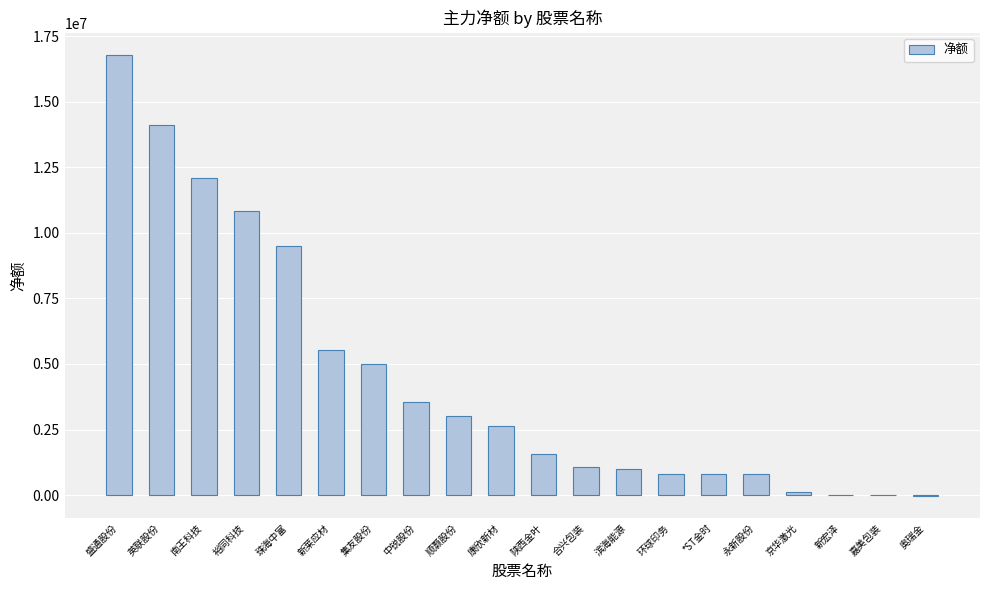

Count the number of data series in this chart.

1